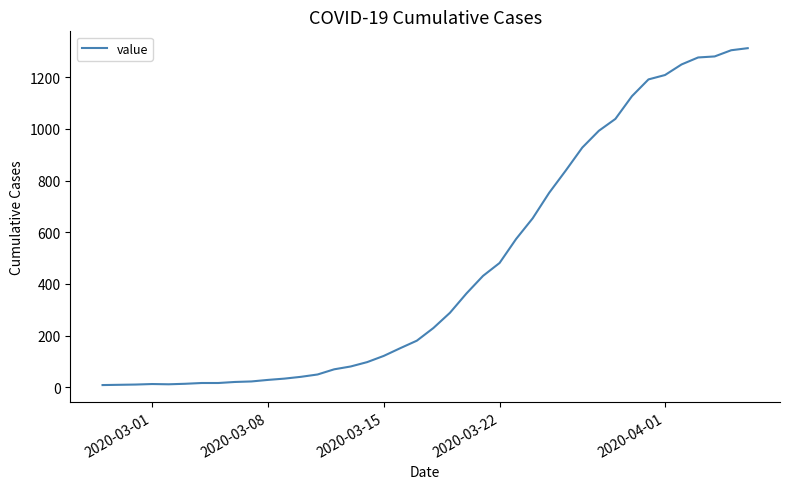

What is the greatest value displayed?

1313